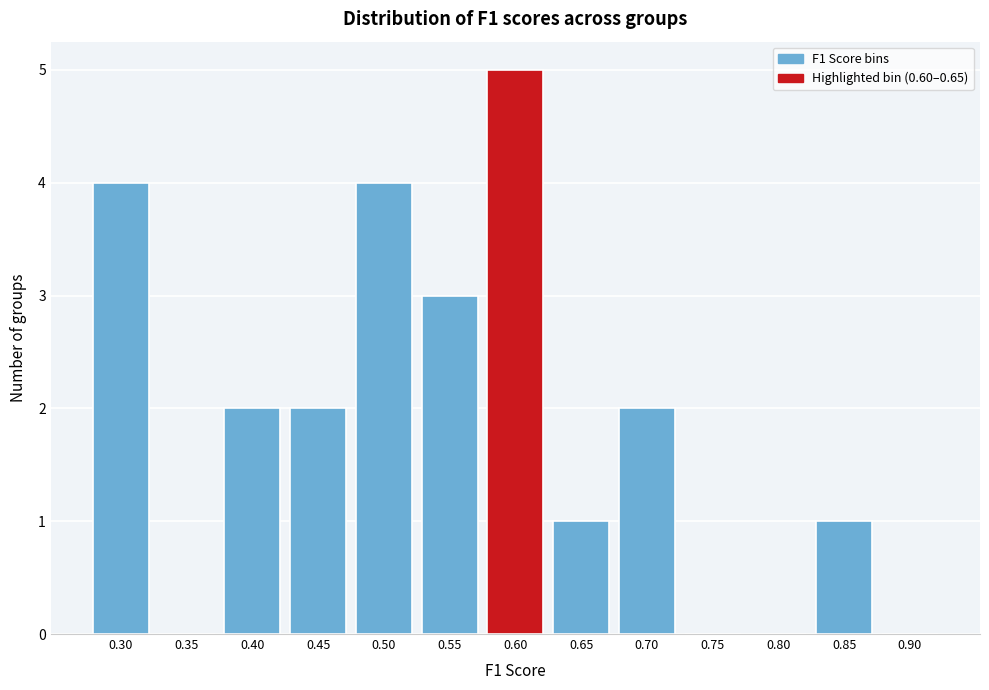

Reading left to right, list all the values displayed in this chart.

0.30=4	0.35=0	0.40=2	0.45=2	0.50=4	0.55=3	0.60=5	0.65=1	0.70=2	0.75=0	0.80=0	0.85=1	0.90=0